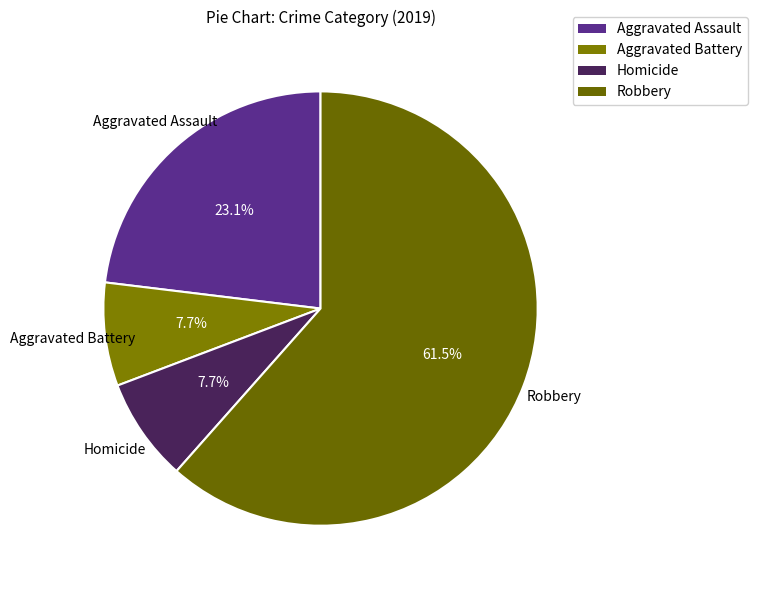

Which has a higher value, Aggravated Assault or Robbery?

Robbery